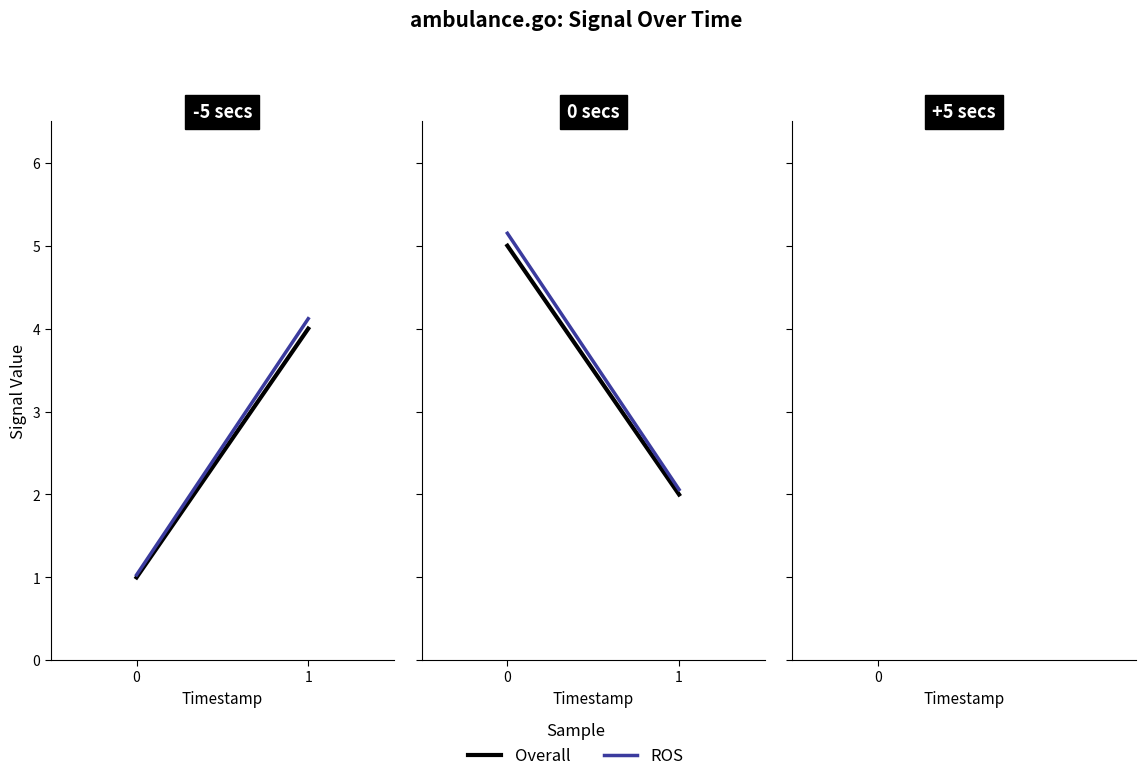

List the series in order of their peak value, highest first.

ambulance.go (ROS), ambulance.go (Overall)